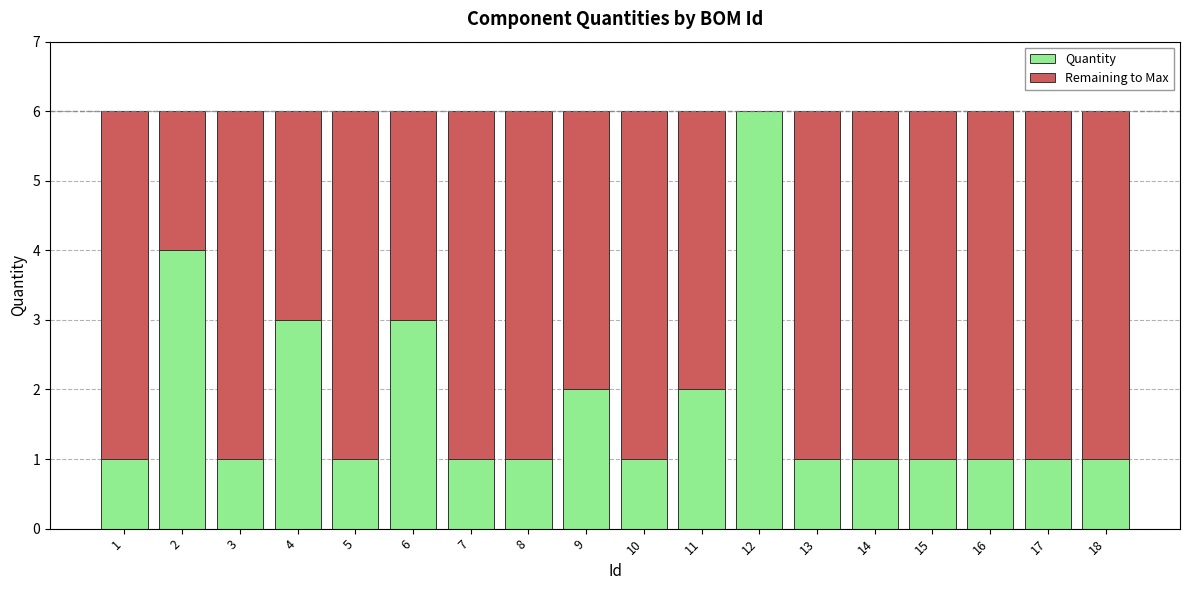

True or false: Quantity has a value of 0 at 13.

False